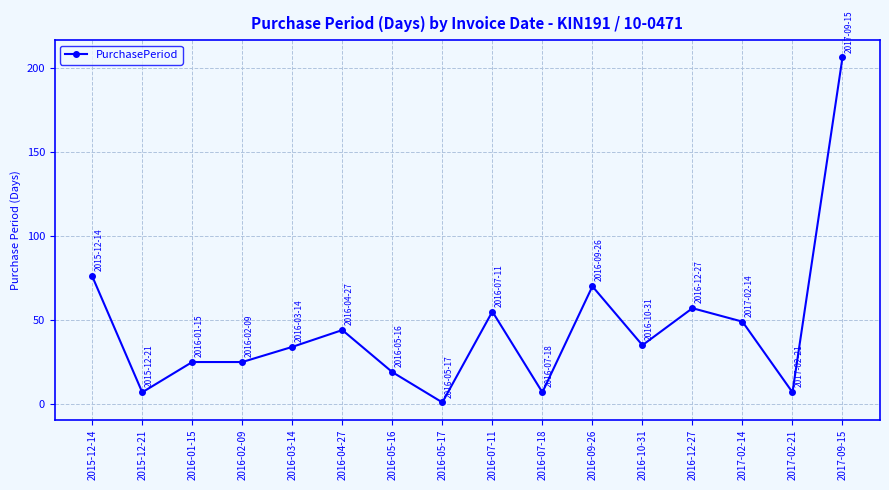

What is the sum of all values?

717